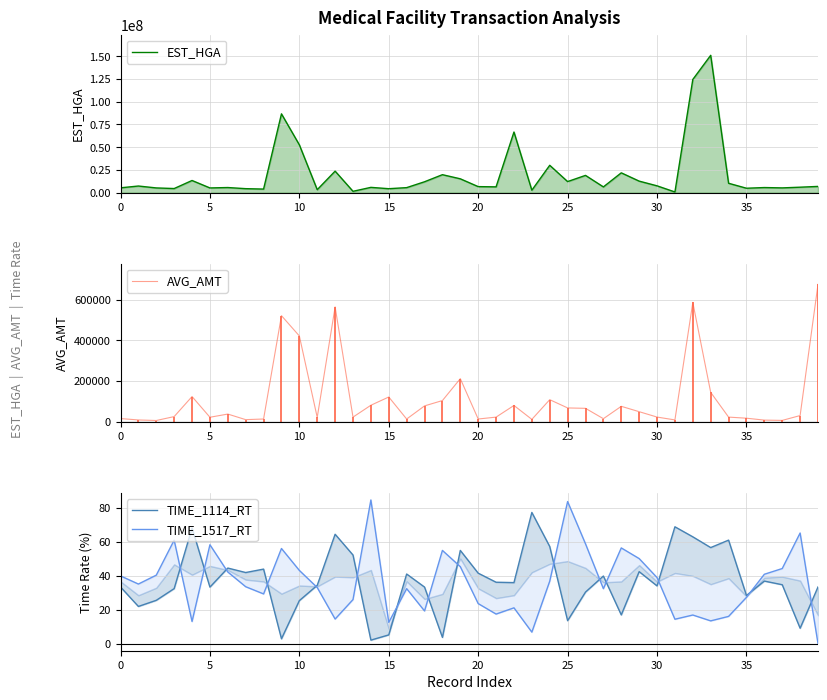

True or false: TIME_1114_RT and AVG_AMT cross at least once.

False